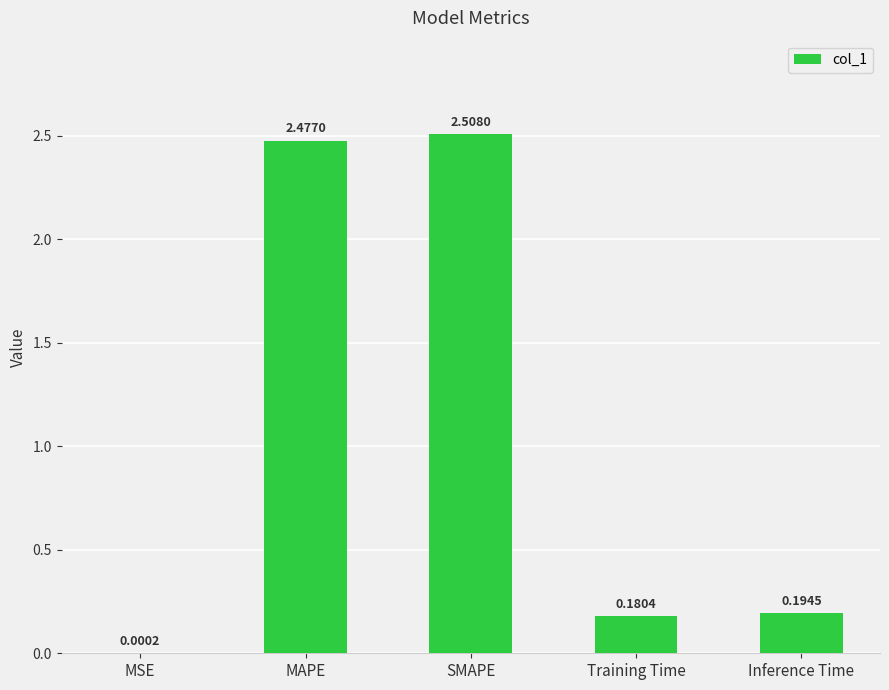

Which category has the highest value across all series?

SMAPE